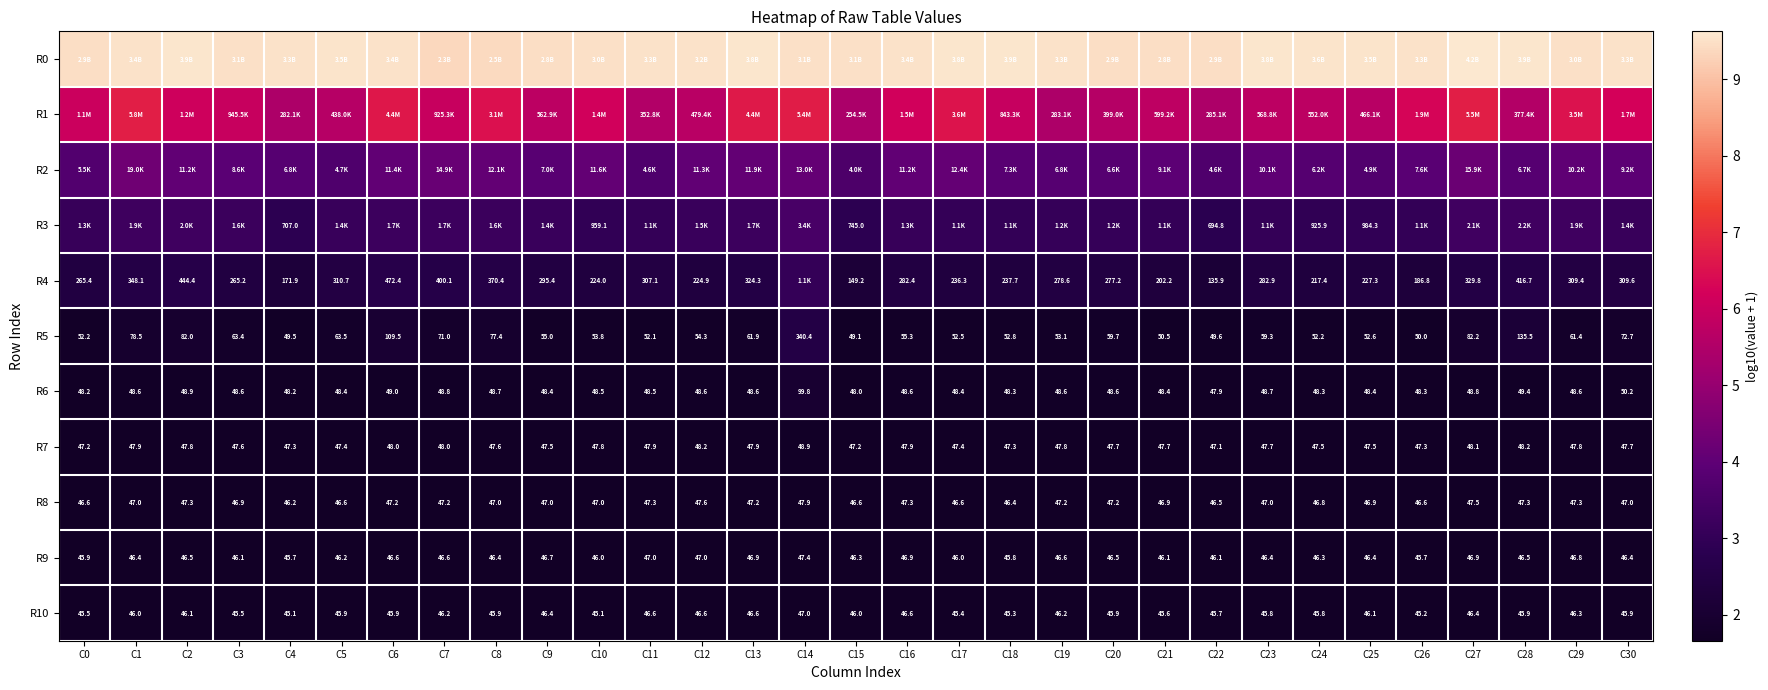

How many series are shown in this chart?

11